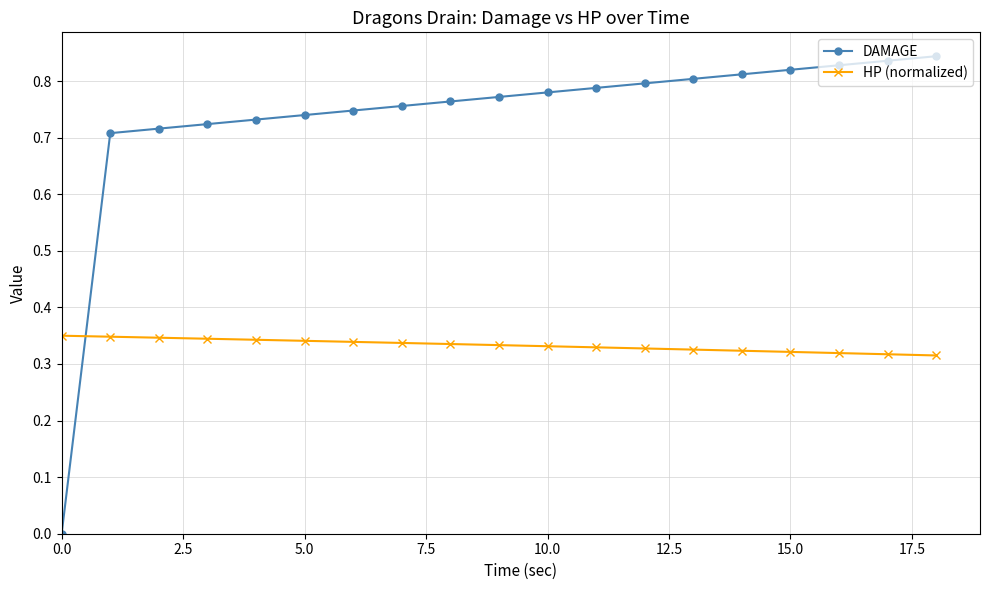

List the series in order of their peak value, highest first.

DAMAGE, HP (normalized)